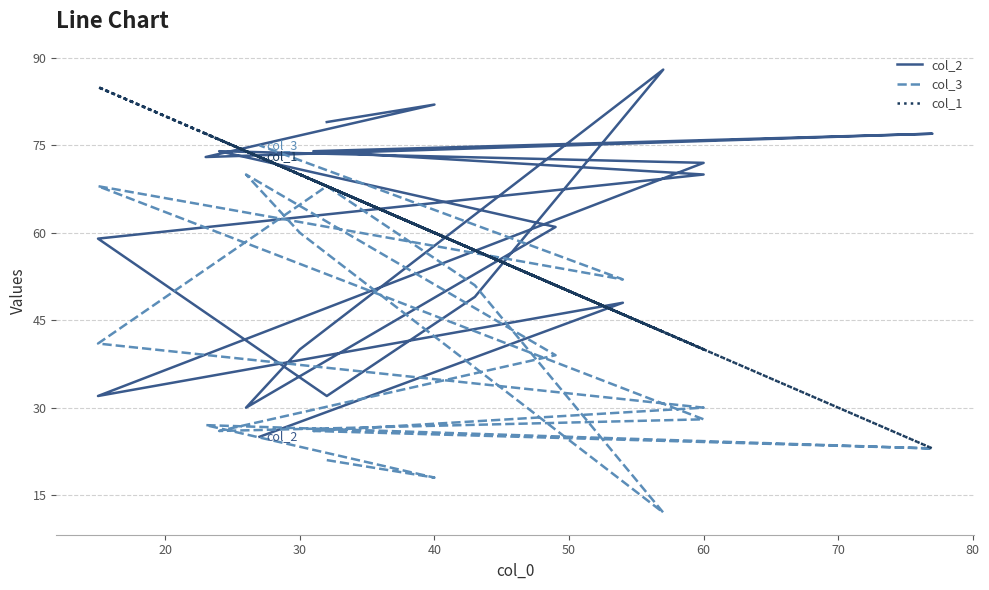

Reading right to left, list all the values displayed in this chart.

col_2: 25	48	32	72	74	61	30	40	88	49	32	59	70	74	77	73	82	79
col_3: 75	52	68	28	26	39	70	60	12	51	68	41	30	26	23	27	18	21
col_1: 73	46	85	40	76	51	74	70	43	57	68	85	40	69	23	77	60	68